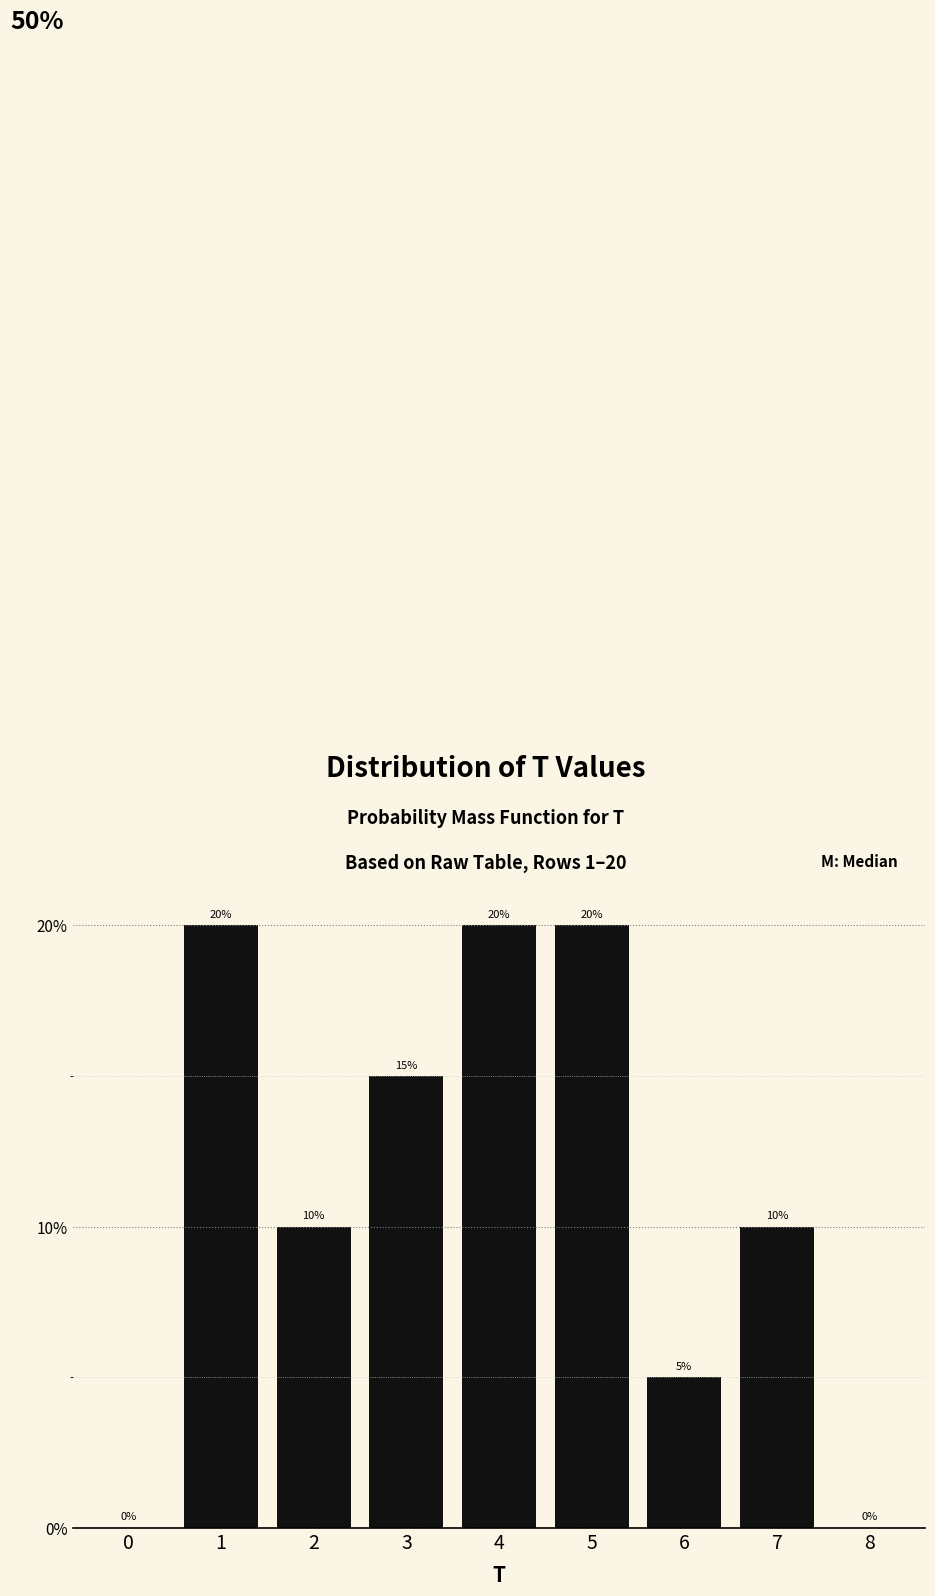

Are the bars horizontal?

No